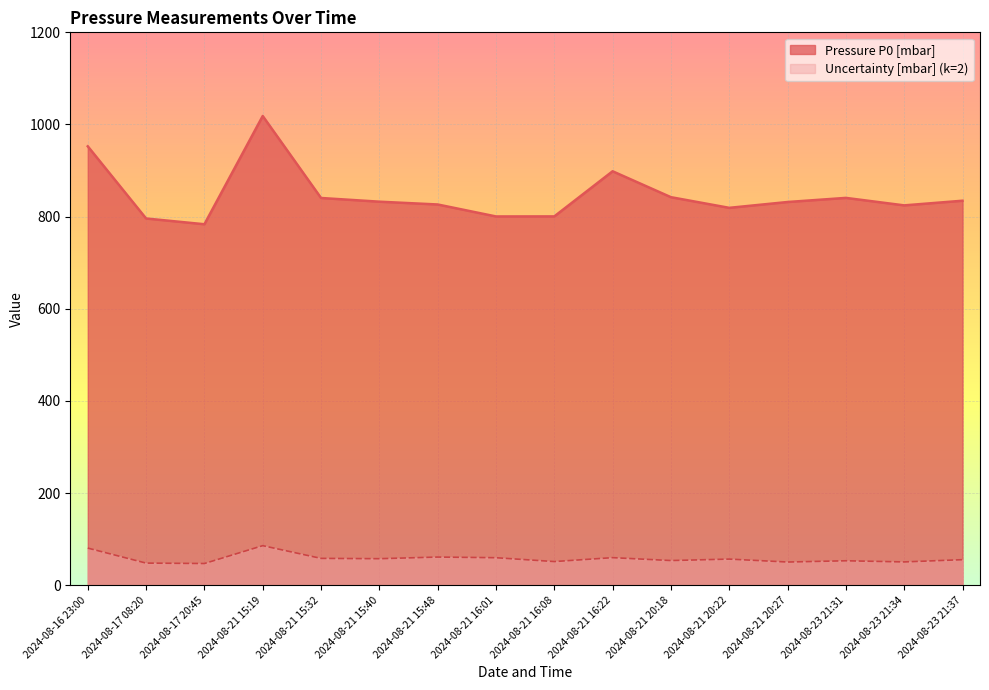

What are all the series names shown in the legend?

Pressure P0 [mbar], Uncertainty [mbar] (k=2)